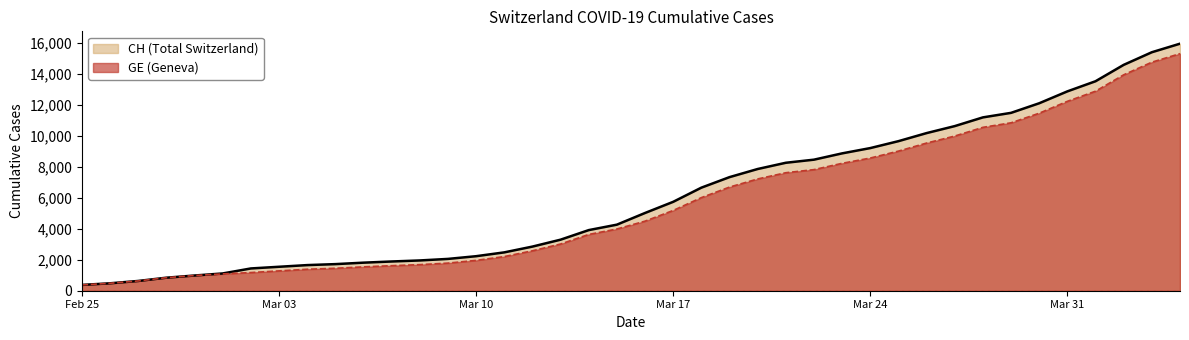

What is the sum of all CH values?

242133